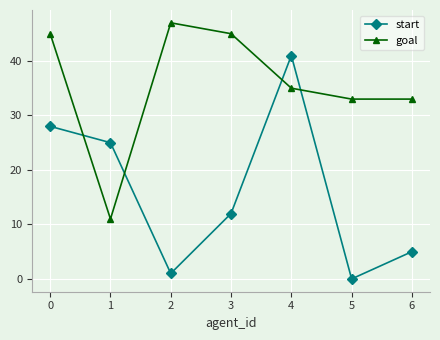

What is the difference between the highest and lowest values at 5?

33